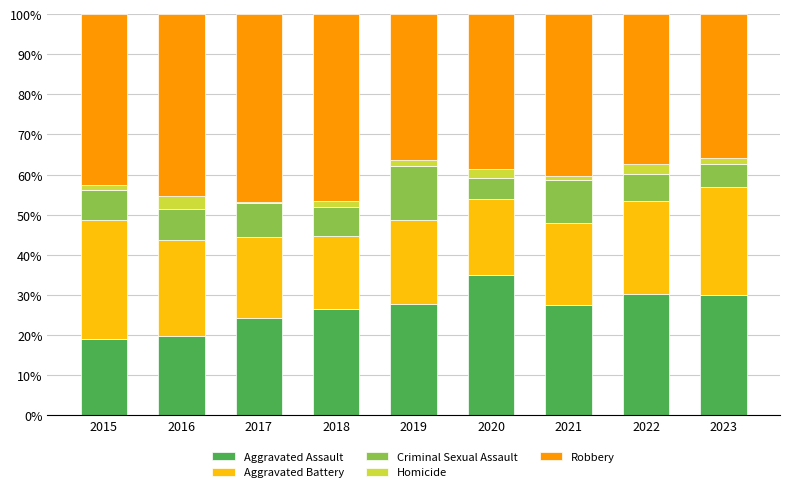

What is the total value across all series at 2016?

100.0